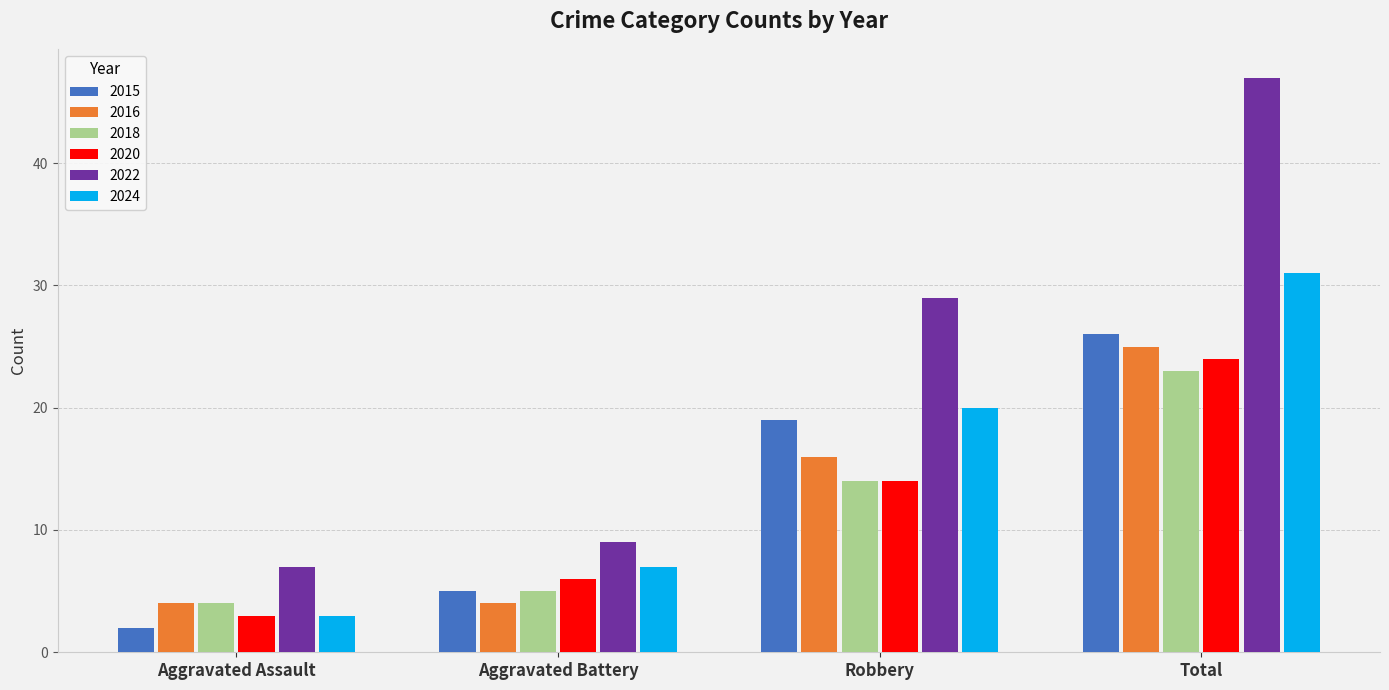

The 2020 series shows 9 at Aggravated Battery. True or false?

False